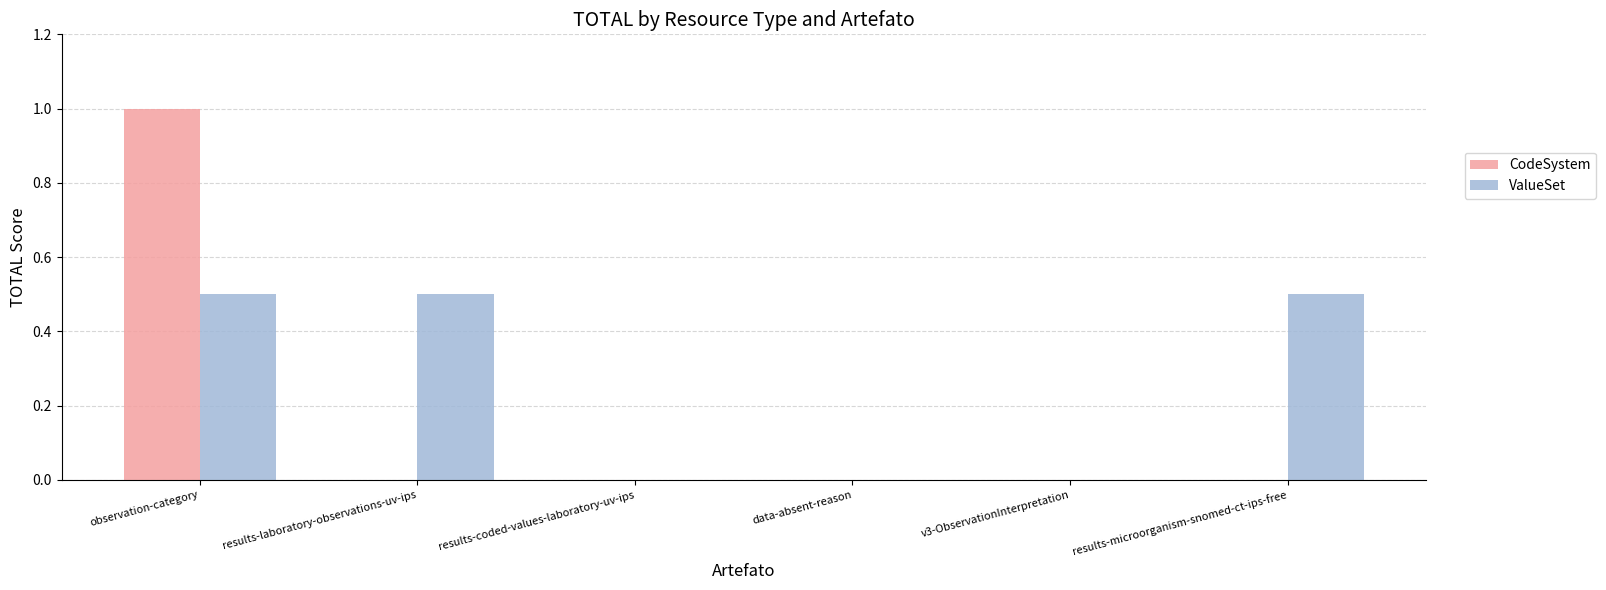

Read the CodeSystem value at observation-category.

1.0